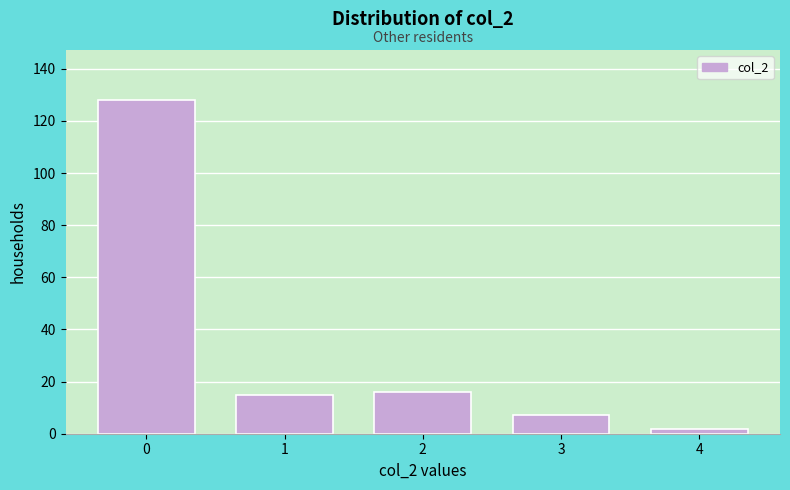

Reading left to right, list every bar in this chart as the range it spans on the x-axis followed by its height. The values are not printed on the chart, so give them approximately, as read against the axis.

-0.5 to 0.5: 128
0.5 to 1.5: 16
1.5 to 2.5: 16
2.5 to 3.5: 8
3.5 to 4.5: 2